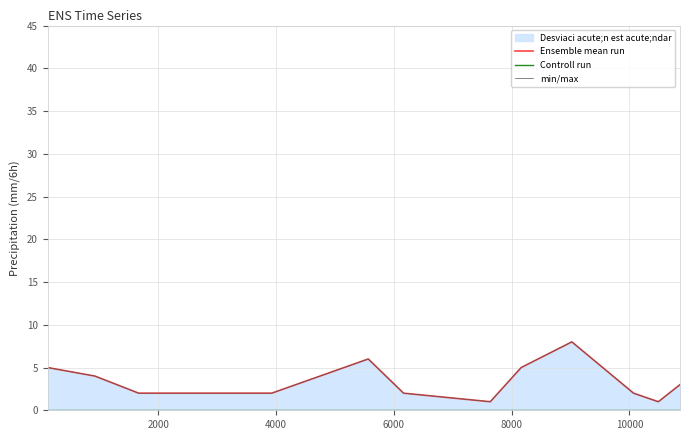

True or false: Ensemble mean run and Controll run cross at least once.

False